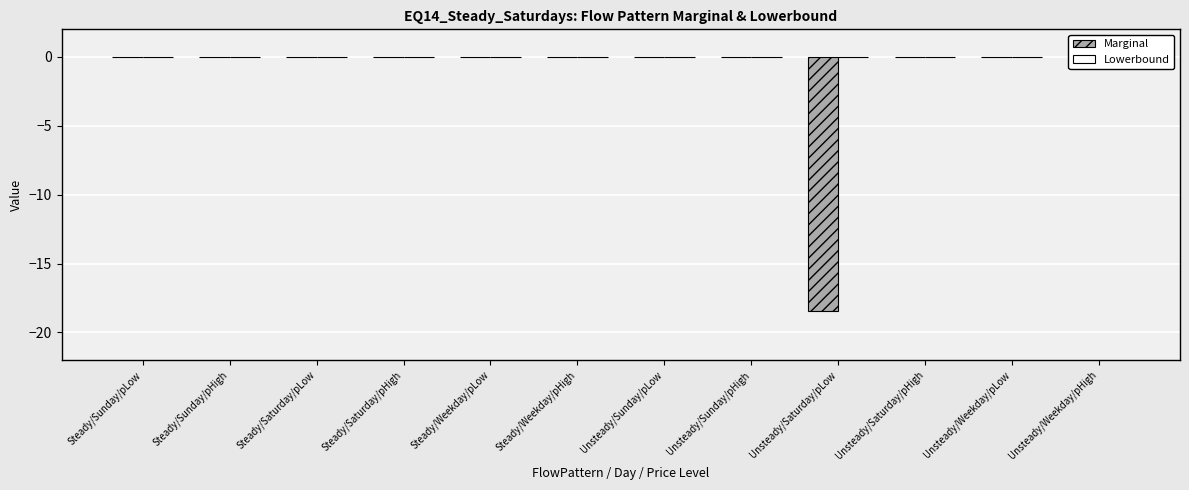

The value of Lowerbound at Unsteady/Saturday/pHigh is 0.0. True or false?

True